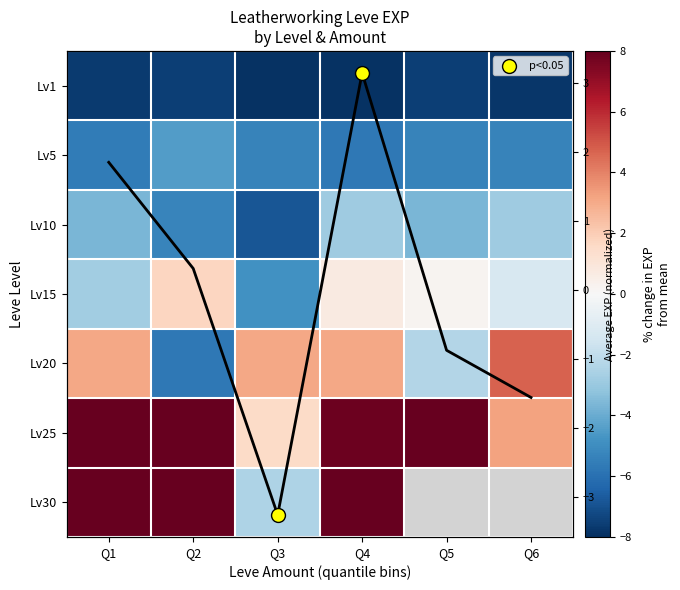

At how many categories does at least one series exceed 21?

1